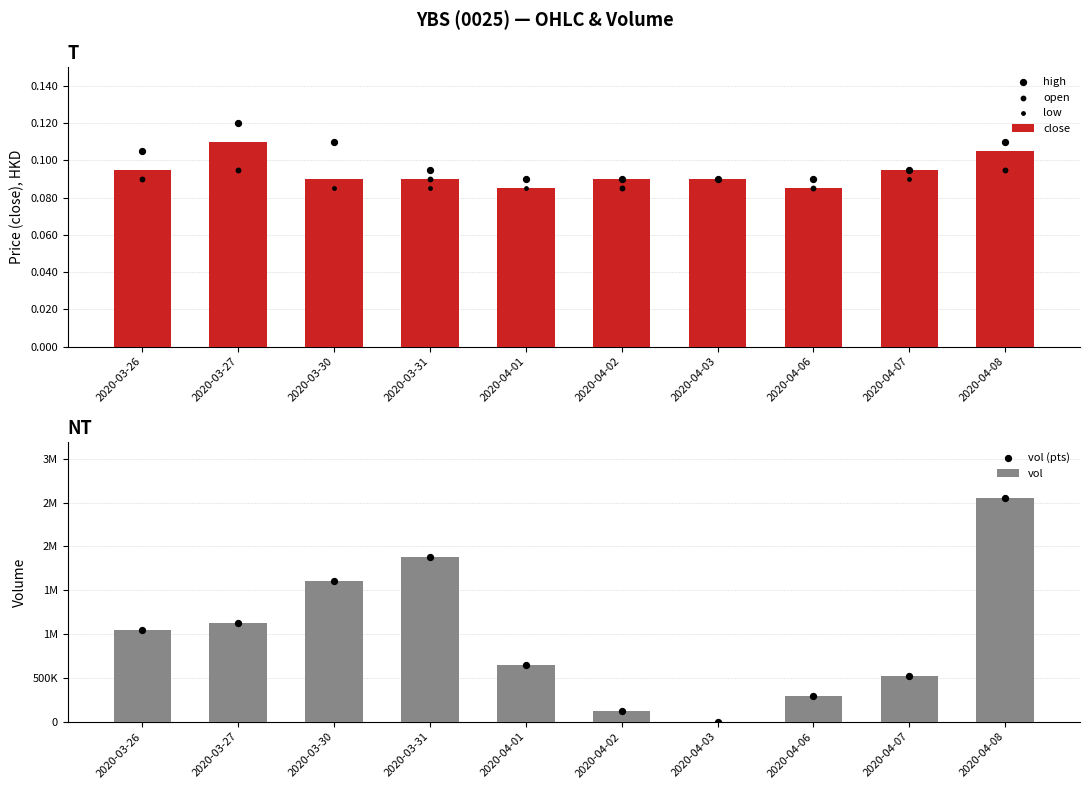

At how many categories does at least one series exceed 2077783?

1